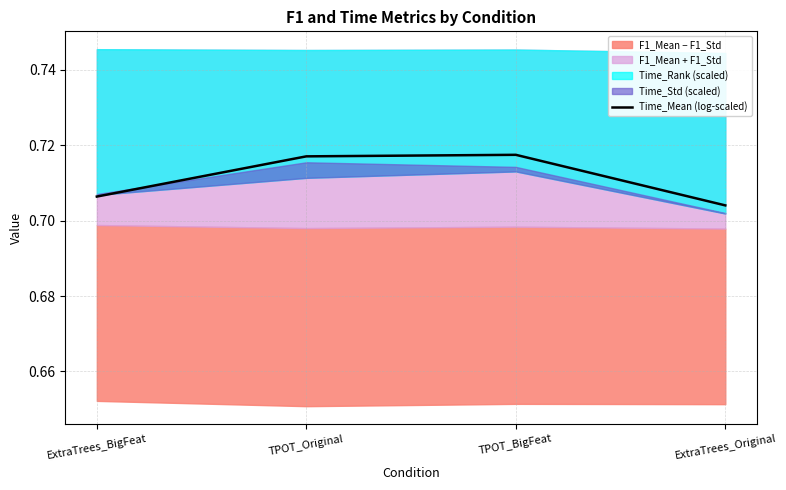

Does the chart display data point markers on the line(s)?

No